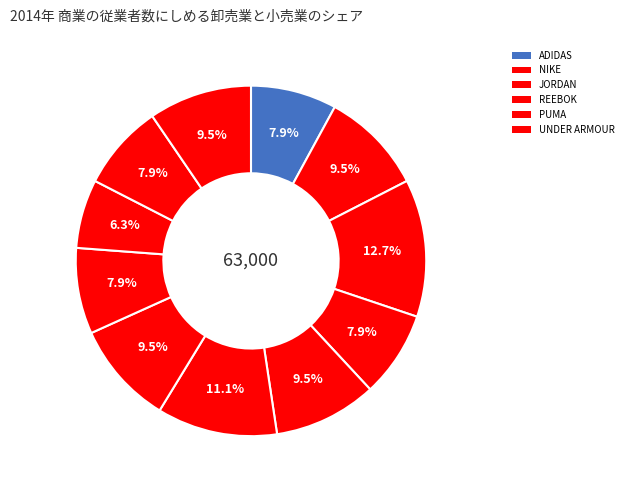

Count the number of slices in the pie.

11